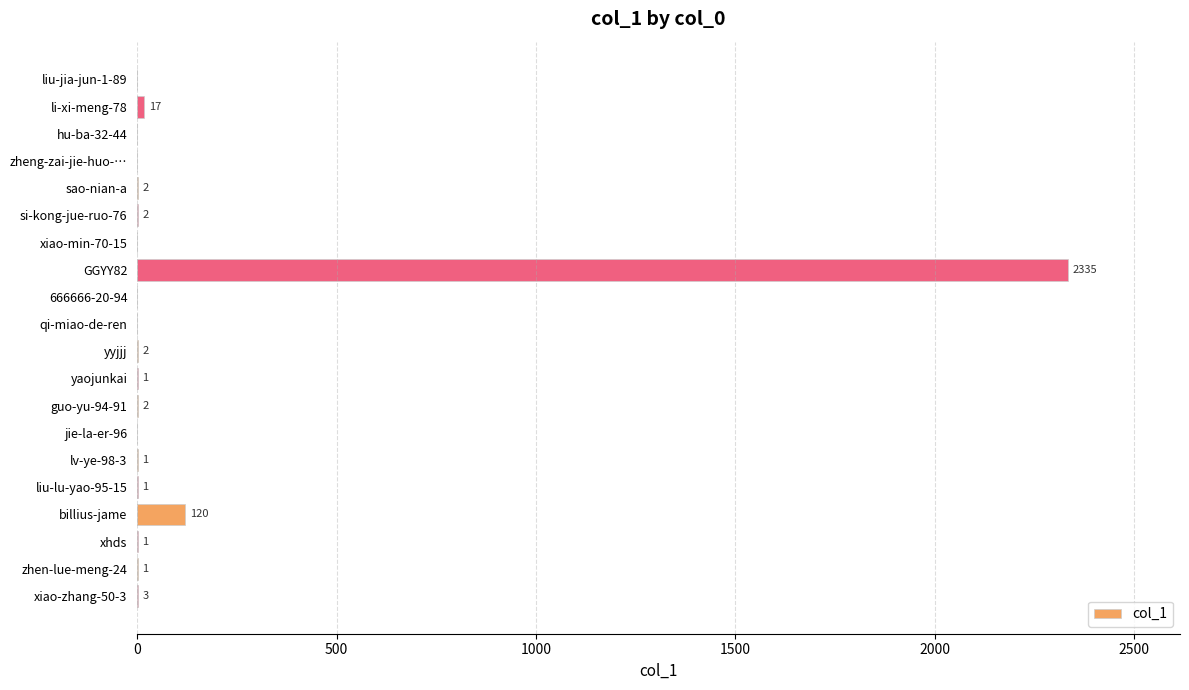

What is the greatest value displayed?

2335